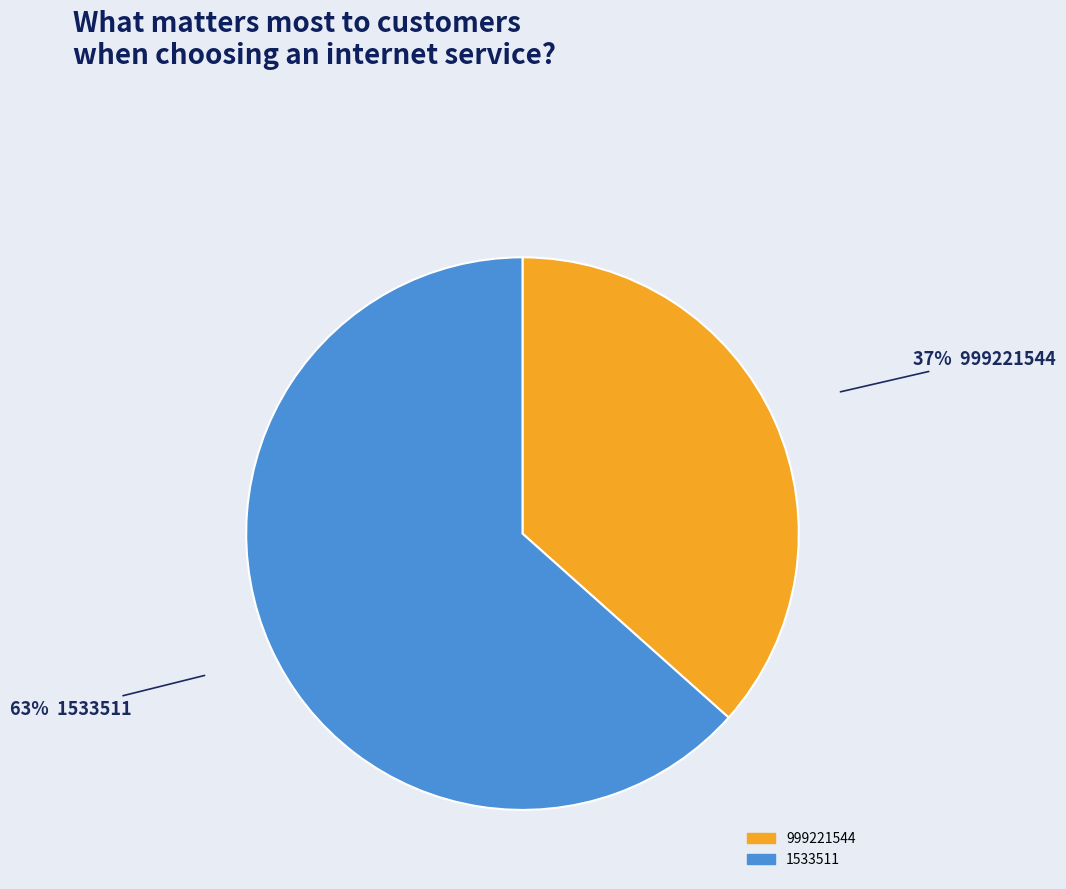

Rank the categories by value from highest to lowest.

1533511, 999221544